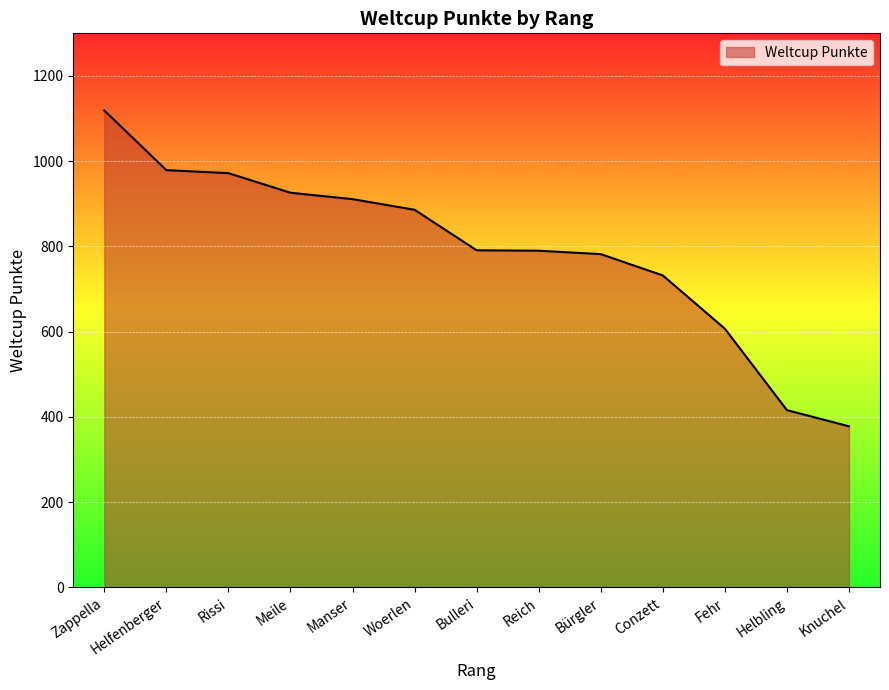

What is the maximum value shown in the chart?

1119